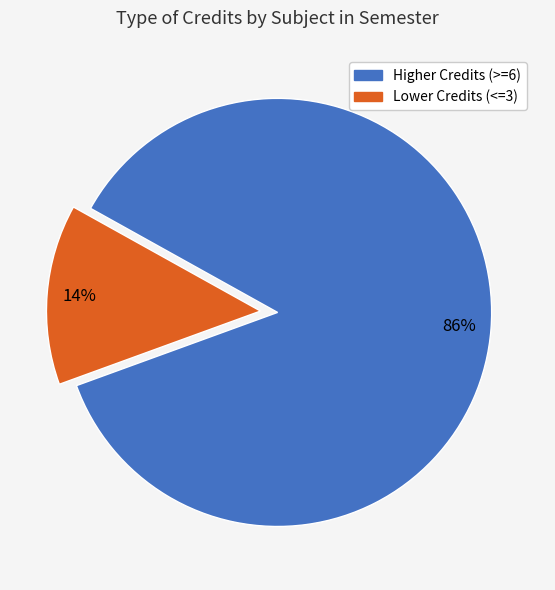

To the nearest percent, what is the average slice percentage?

50%